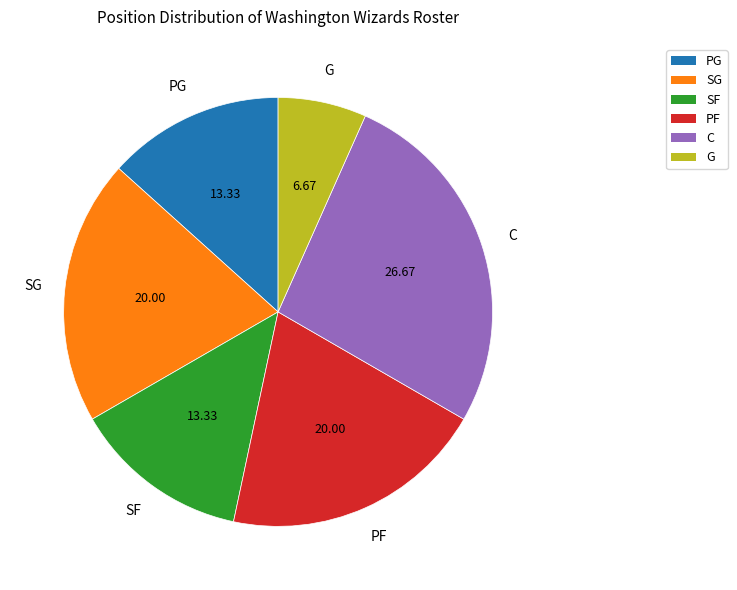

Which slice is the smallest?

G